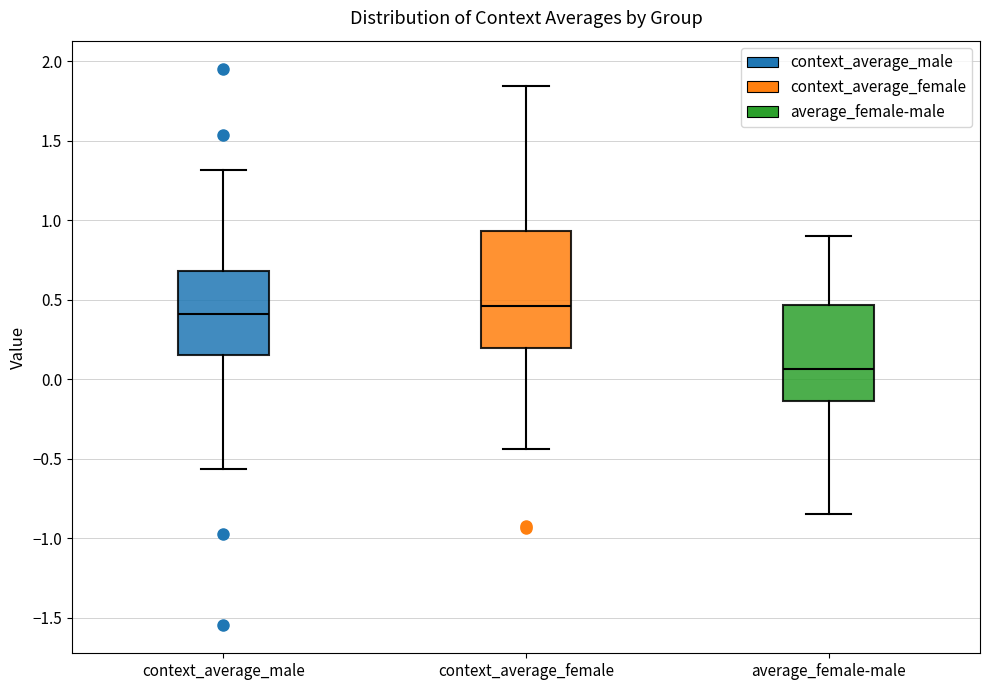

Where is the upper edge of the box for context_average_female on the y-axis? The values are not printed on the chart, so give them approximately, as read against the axis.

0.95